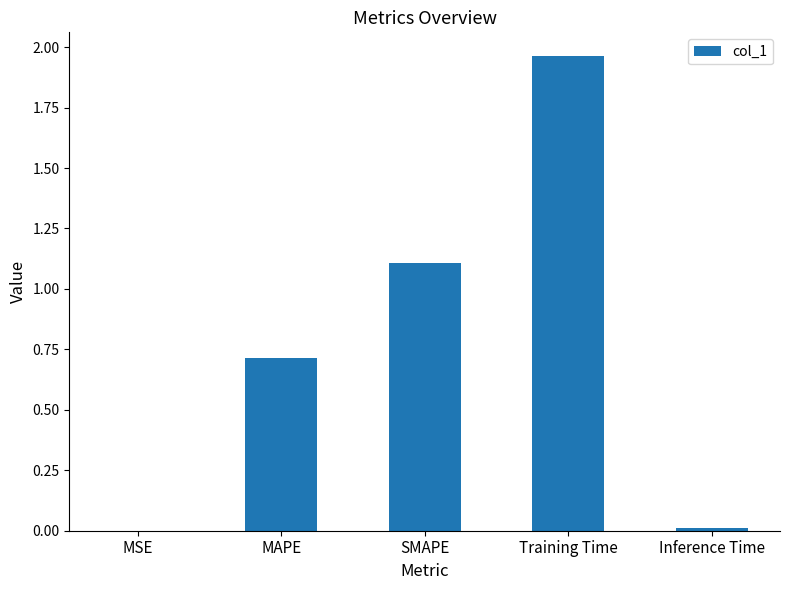

Which has a higher value, SMAPE or Inference Time?

SMAPE